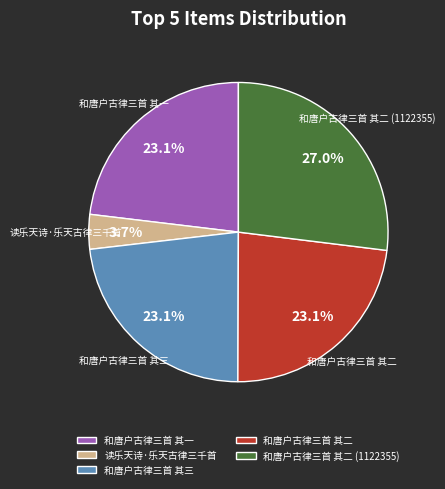

Does 读乐天诗·乐天古律三千首 represent more than half of the total?

No